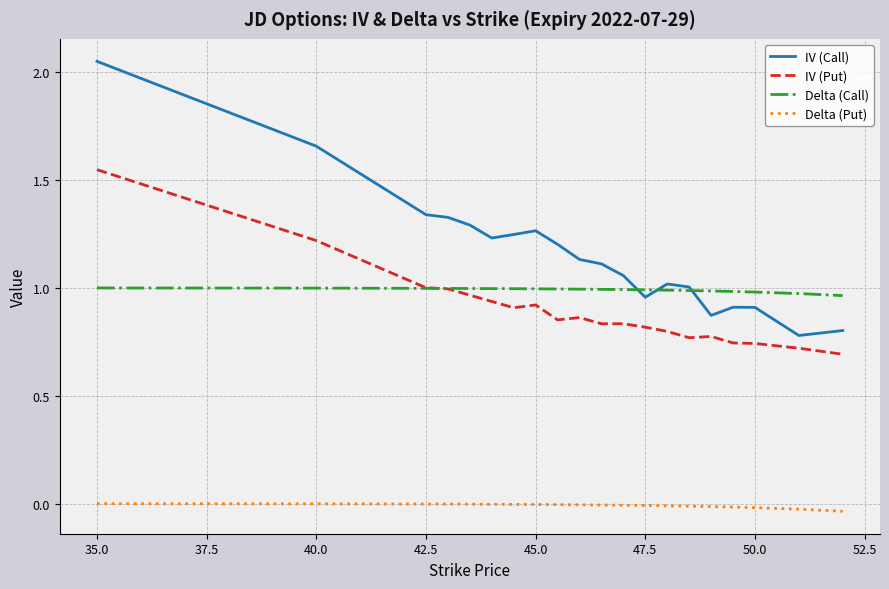

Is this an area chart (filled region under the line)?

No